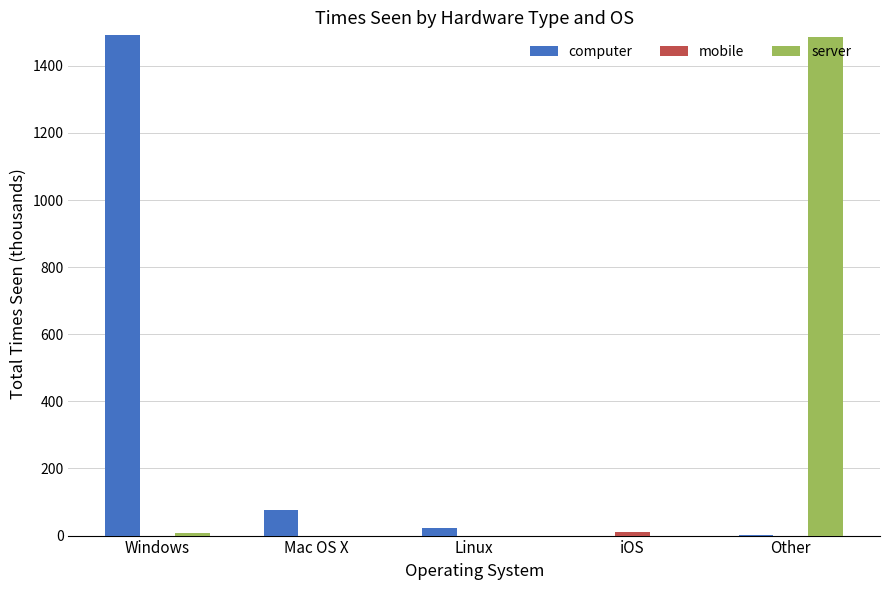

What is the total value across all series at Mac OS X?

77.0